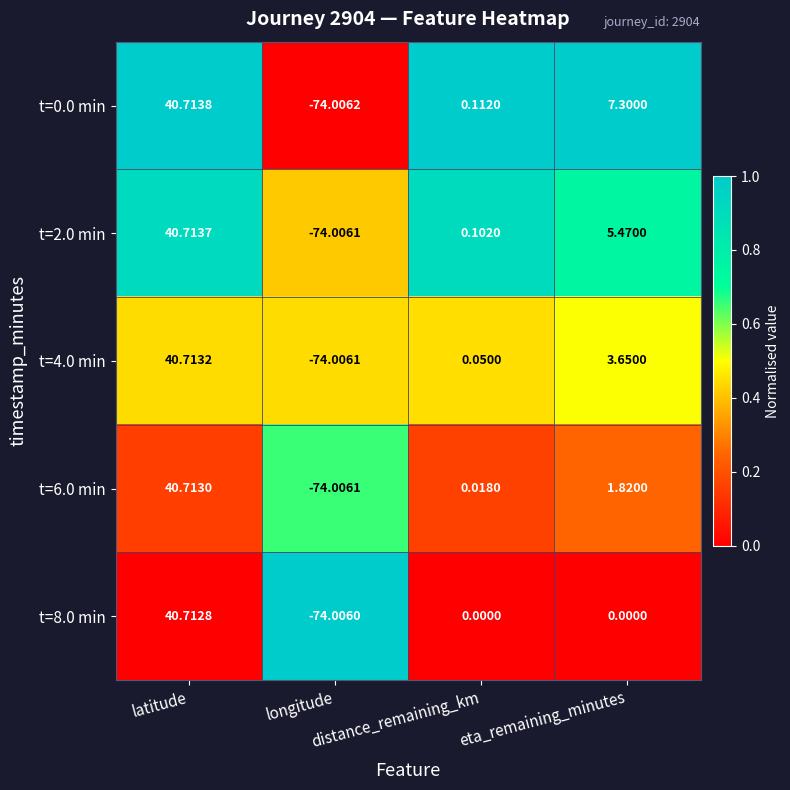

How many values in the t=2.0 min series exceed 5?

2